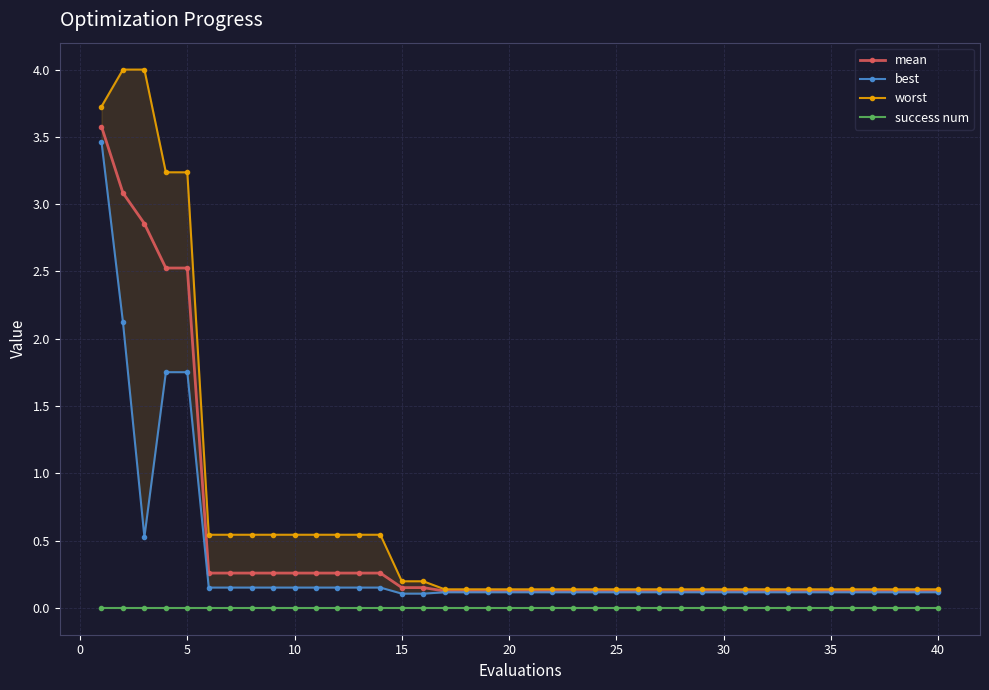

True or false: mean and success num cross at least once.

False